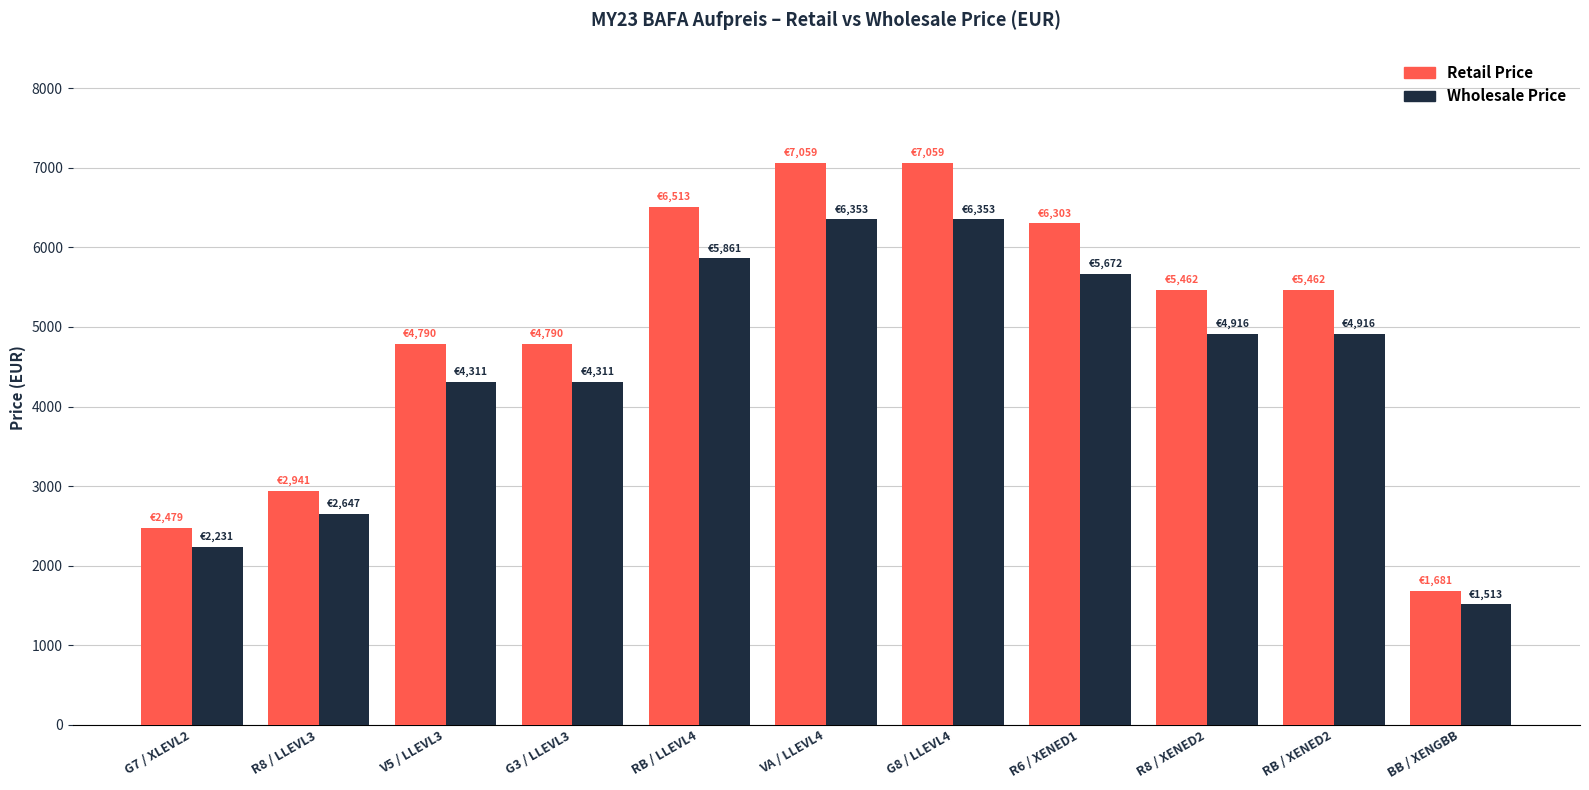

List the series in order of their overall mean, lowest first.

Wholesale Price, Retail Price